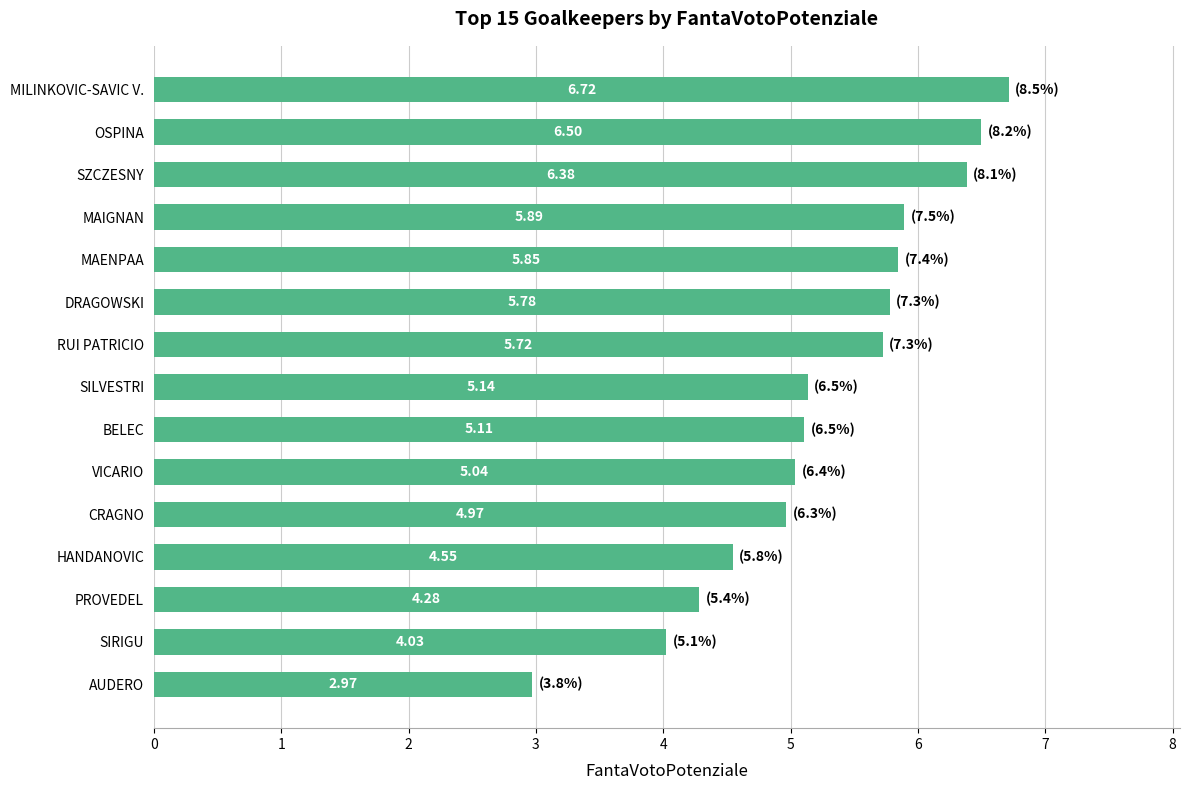

Does the chart contain any negative values?

No